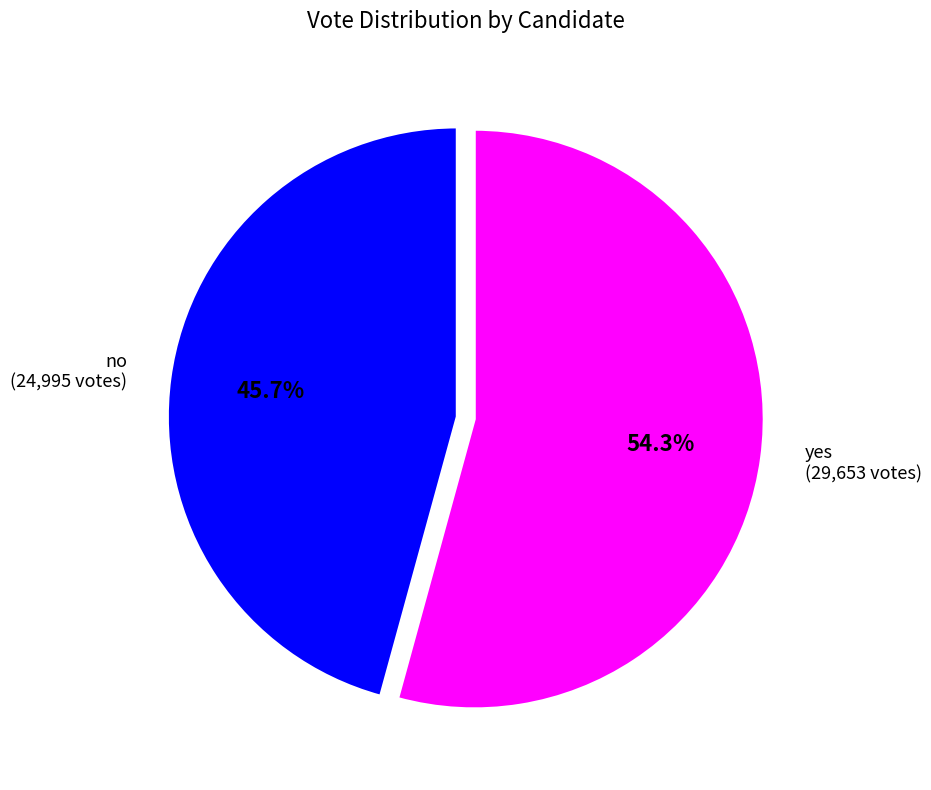

To the nearest percent, what is the average slice percentage?

50%